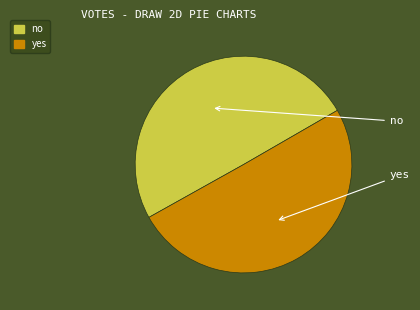

What is the change in value from no to yes?

+223